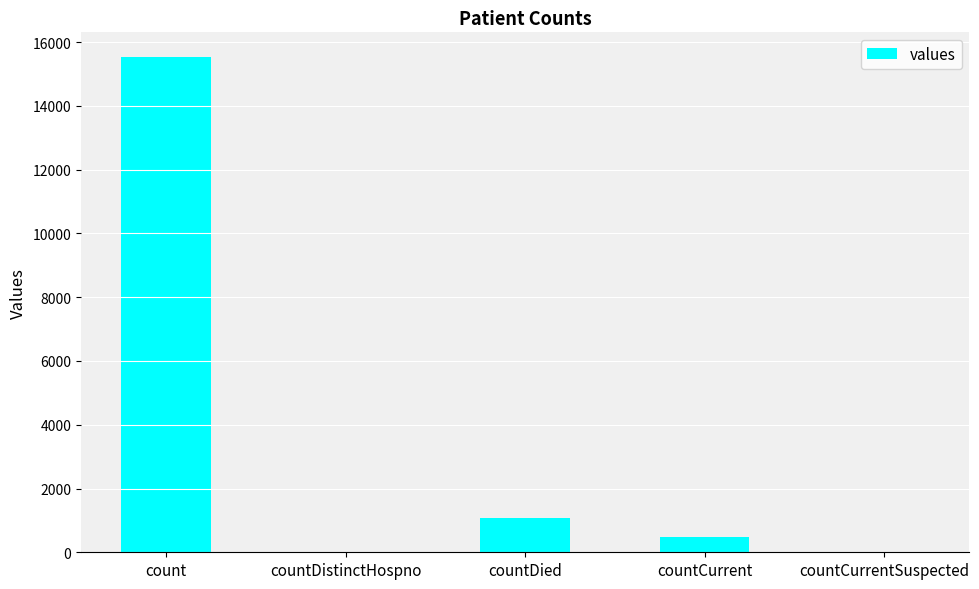

Which label corresponds to the largest value in the chart?

count